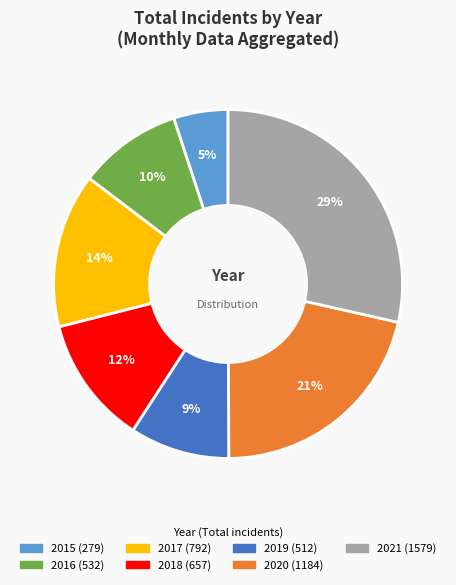

To the nearest percent, what percentage of the pie is 2019?

9%